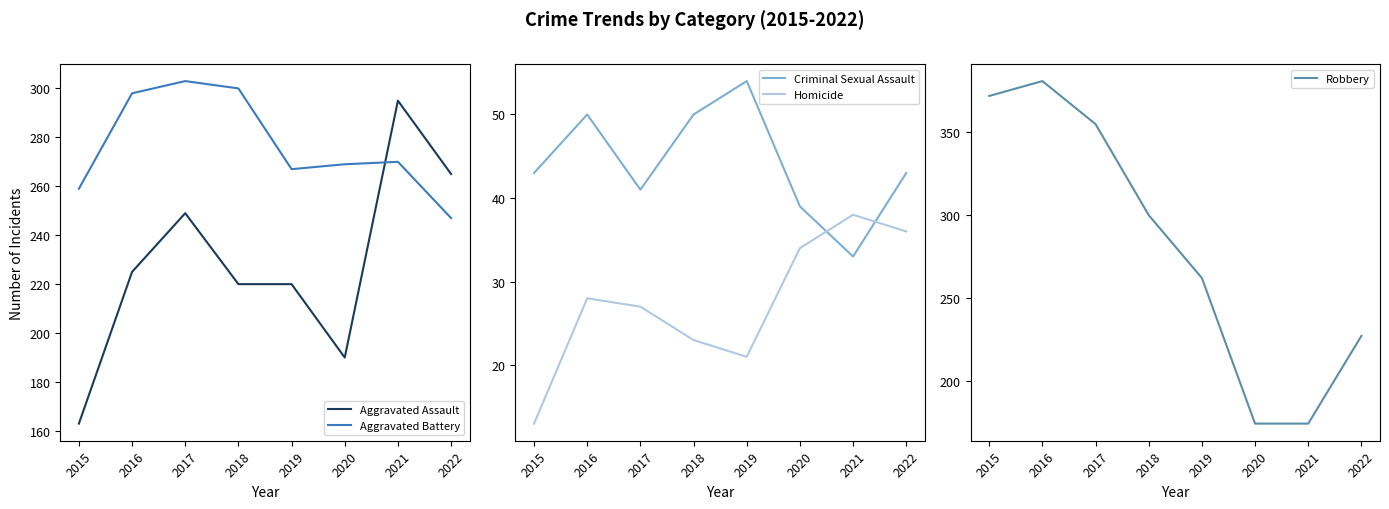

How many values in the Homicide series are below 28?

4